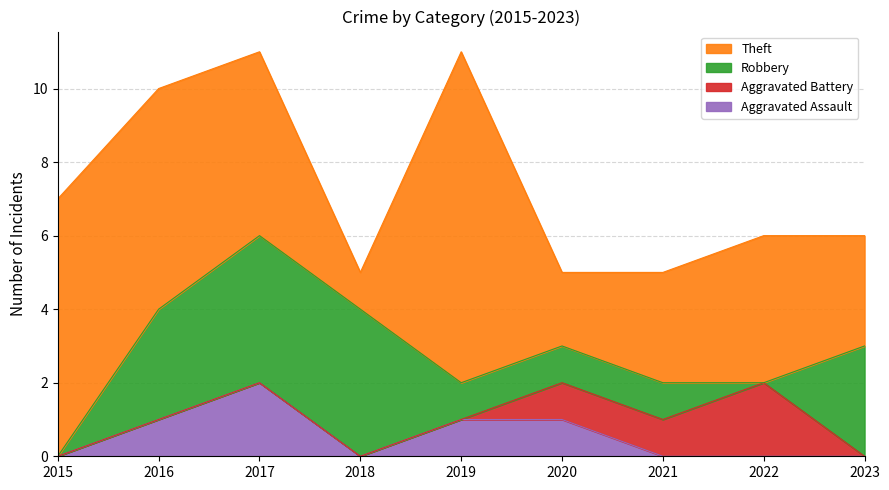

True or false: Theft and Aggravated Battery cross at least once.

False